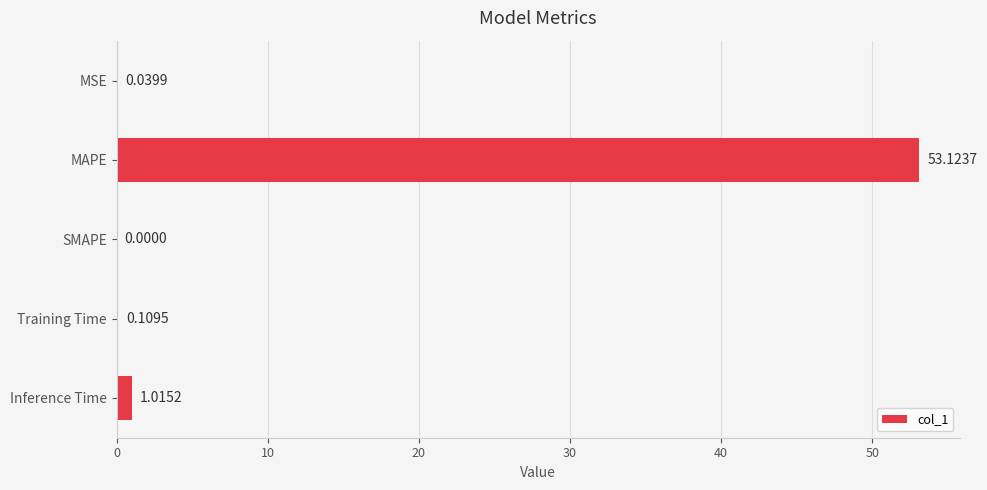

Does the chart contain stacked bars?

No